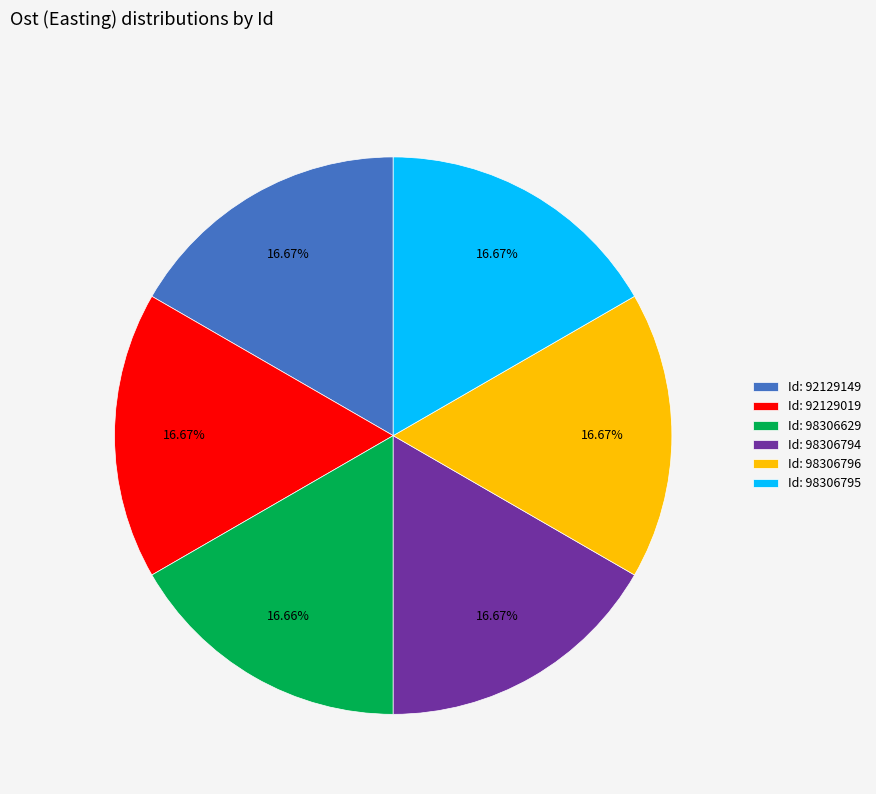

Does any single category account for the majority?

No